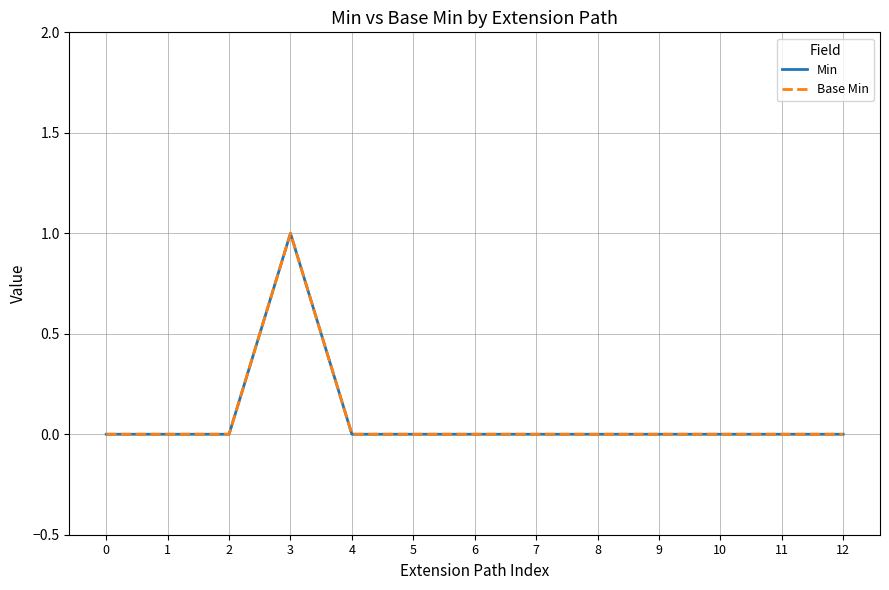

Does the chart have visible grid lines?

Yes